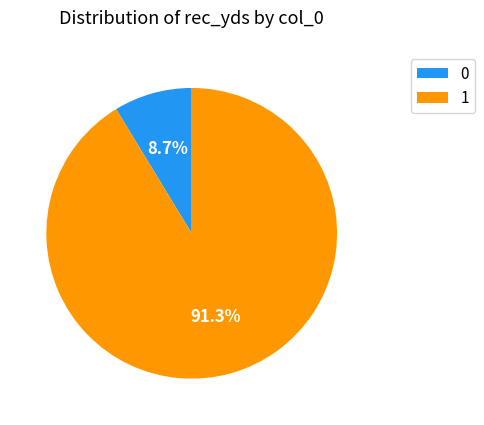

Approximately how many times larger is the value at 1 compared to 0?

10.5